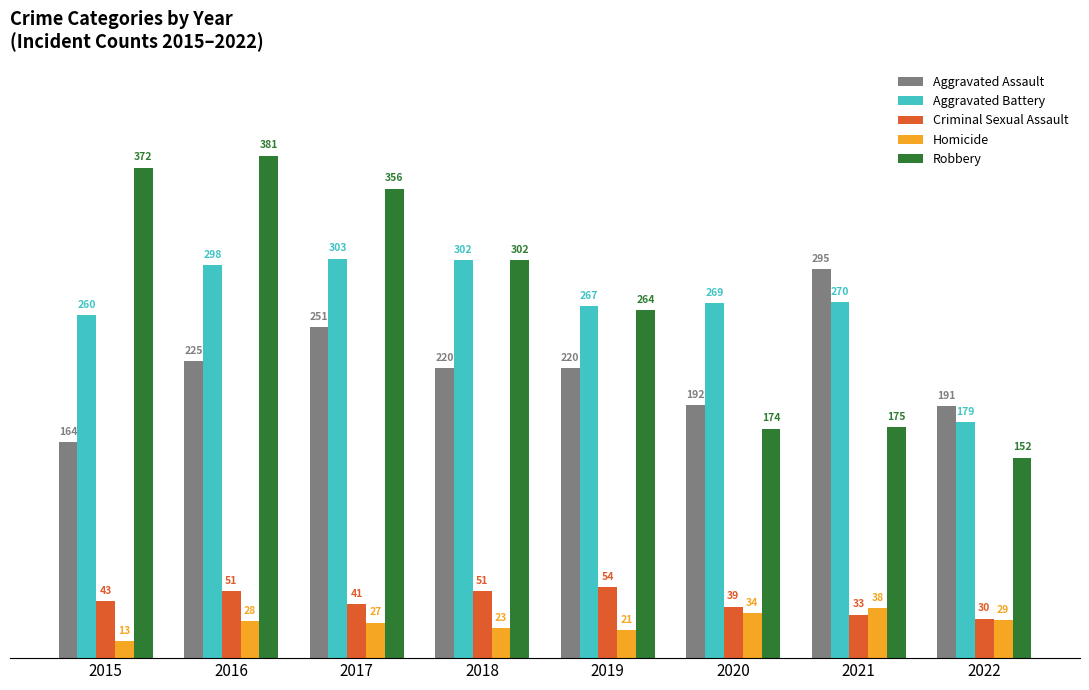

Which series has the widest spread of values?

Robbery